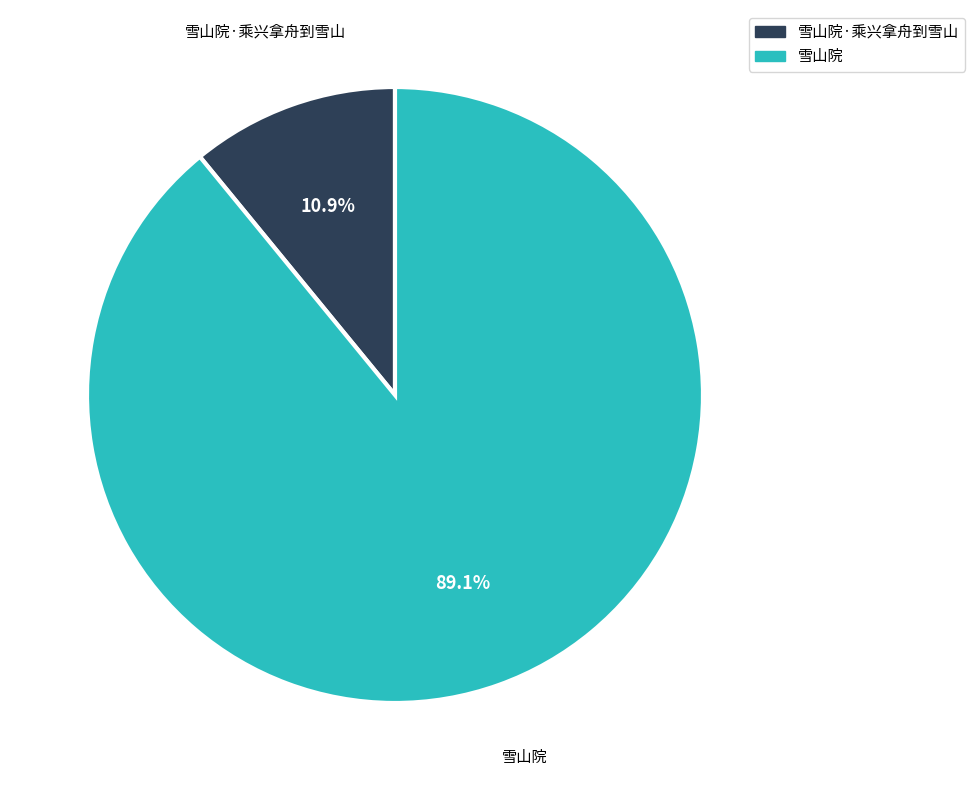

Is there a majority slice in this chart?

Yes